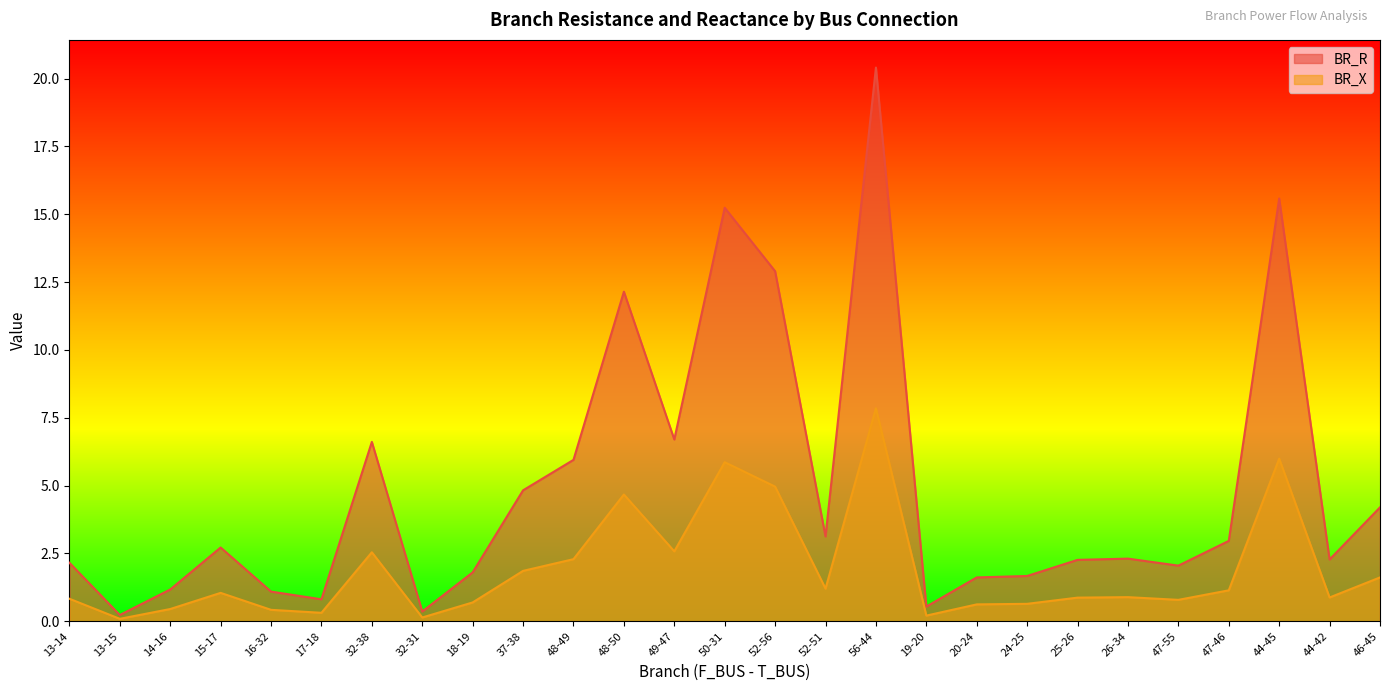

What is the minimum value shown in the chart?

0.1